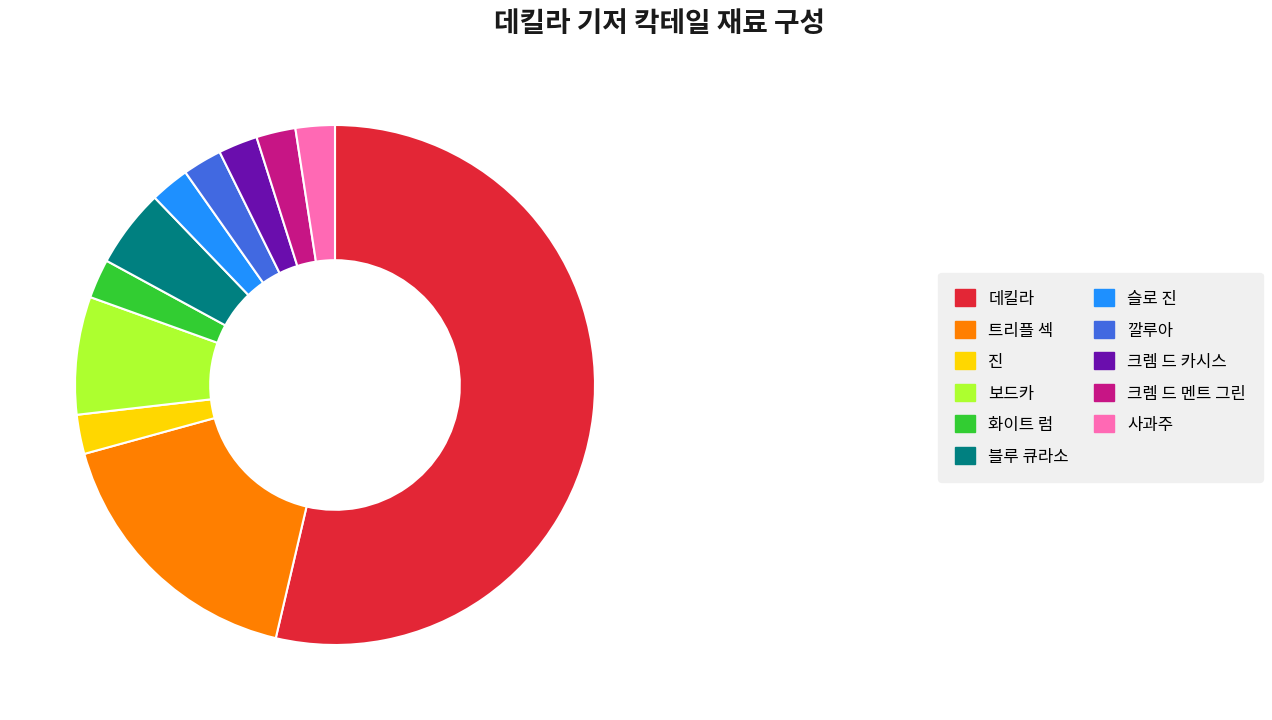

Does 데킬라 account for over 50% of the chart?

Yes